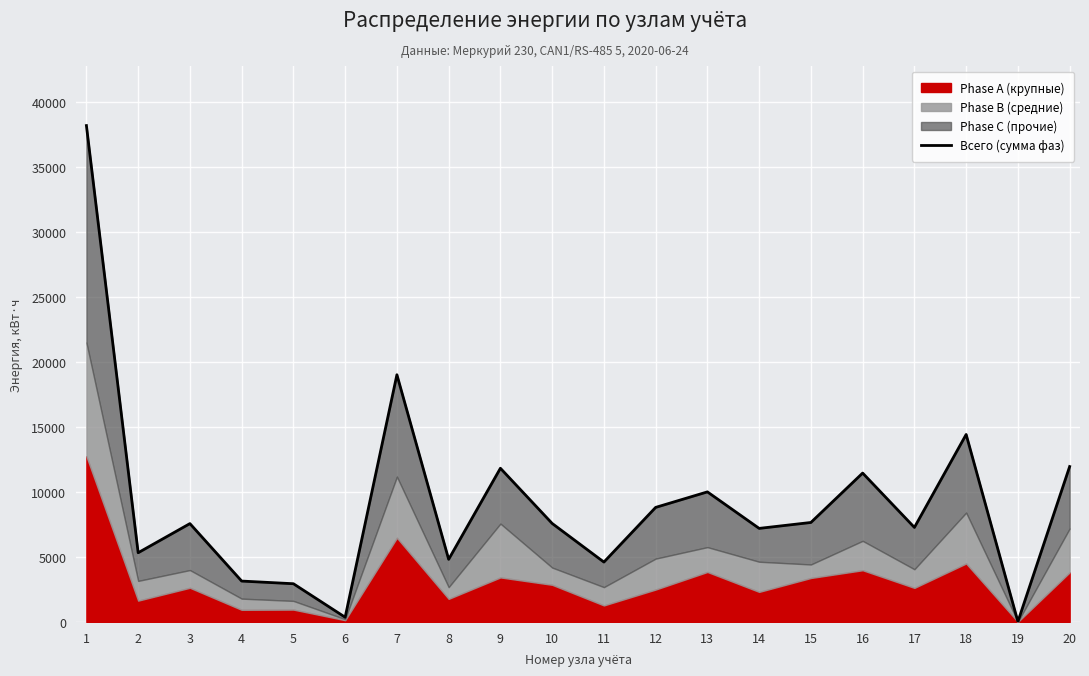

Is it true that the value at 5 is 2940.2?

True